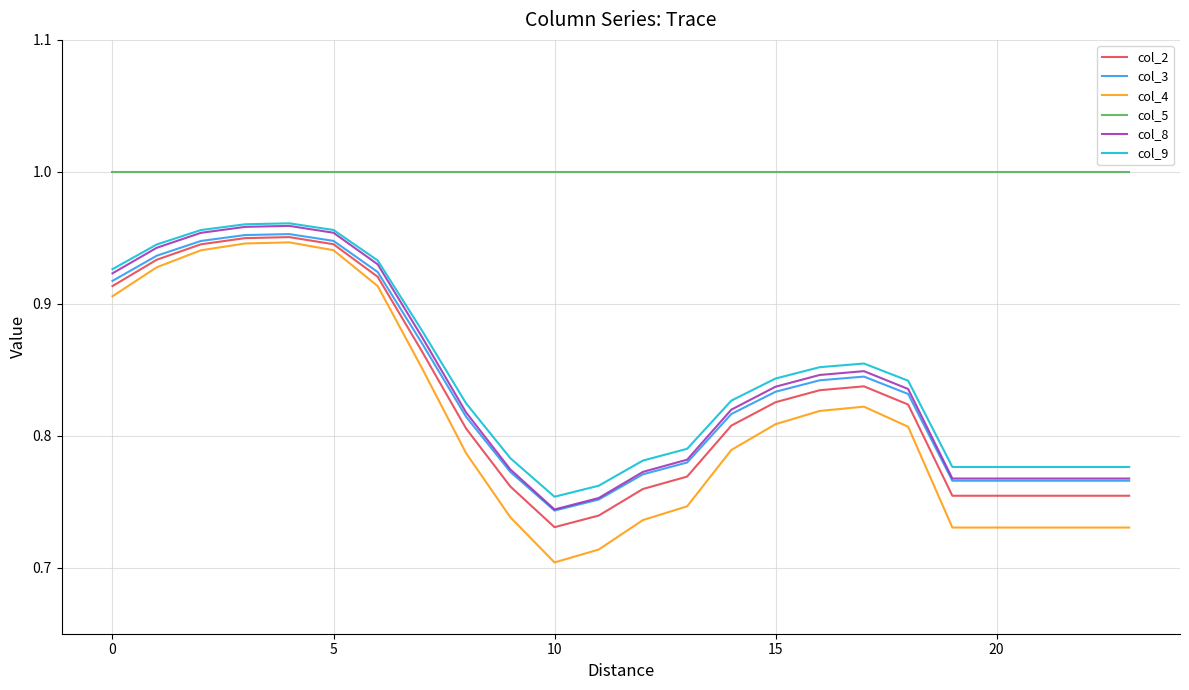

Which series has the largest range (max minus min)?

col_4